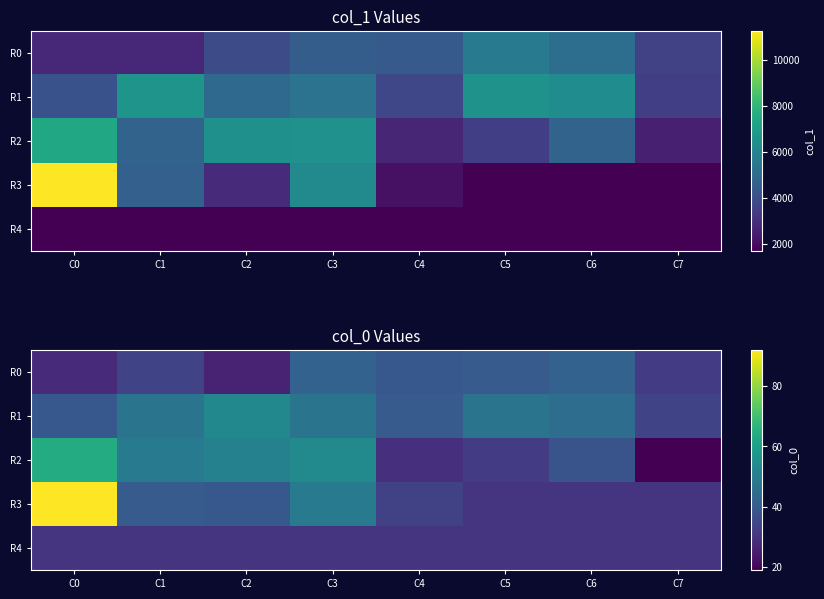

Where is R0 nearest to the value 34?

C1